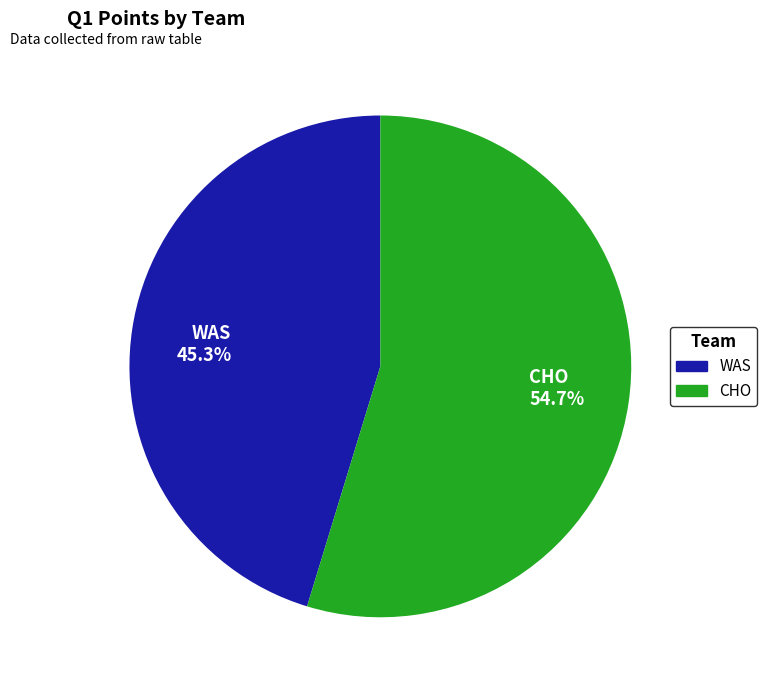

What percentage is the CHO slice, to the nearest percent?

55%